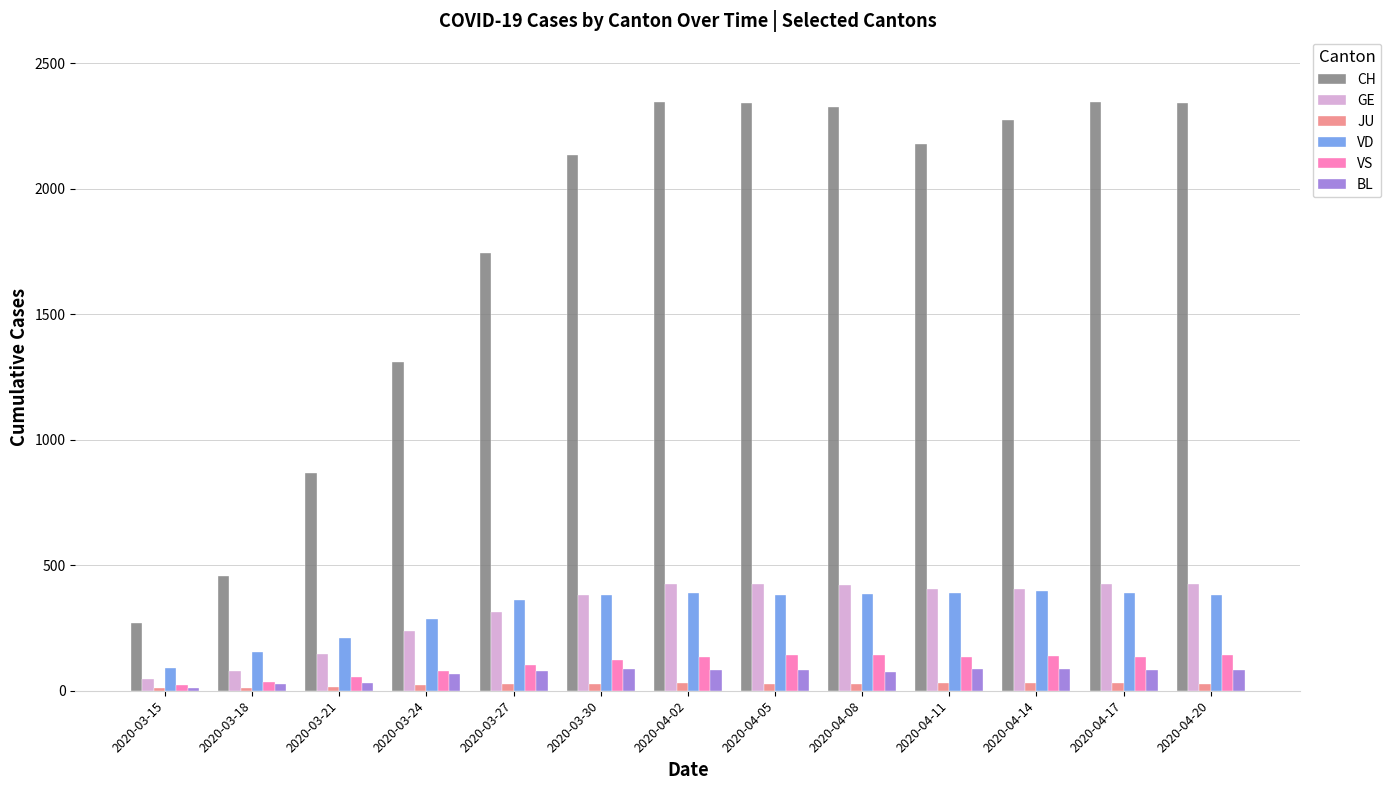

At how many categories does at least one series exceed 16?

13